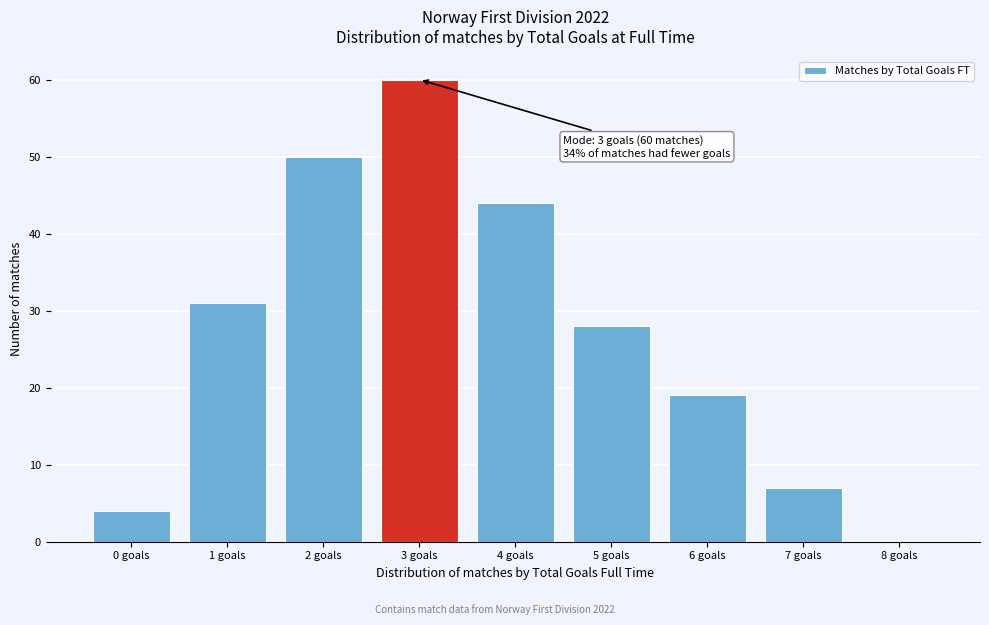

What is the ratio of the value at 4 goals to the value at 3 goals?

0.7